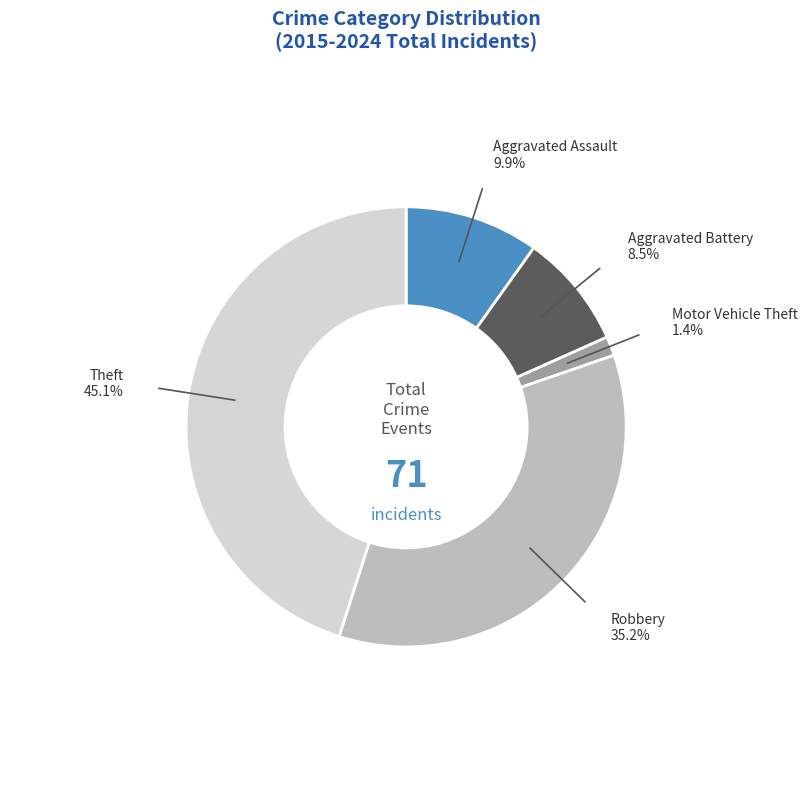

Does Aggravated Assault account for over 50% of the chart?

No